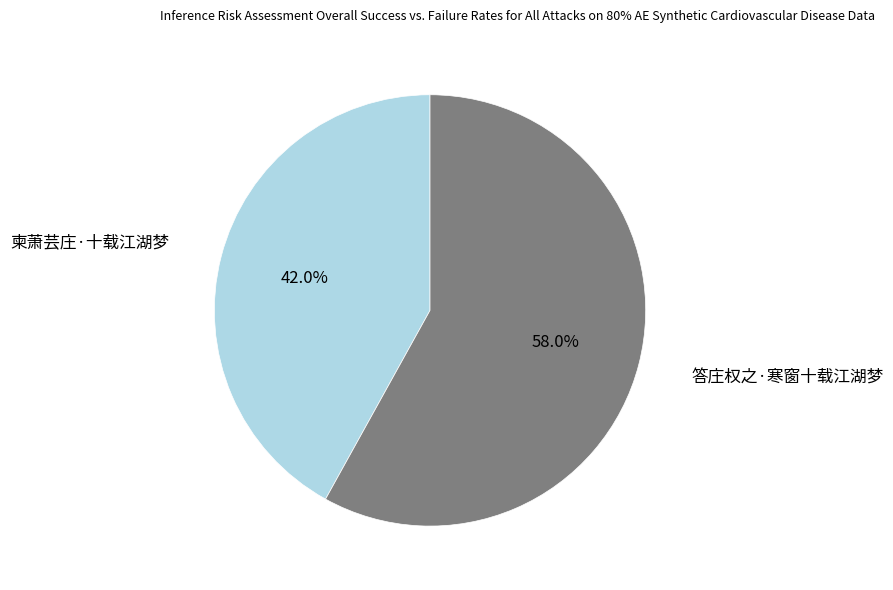

To the nearest percent, what is the average slice percentage?

50%